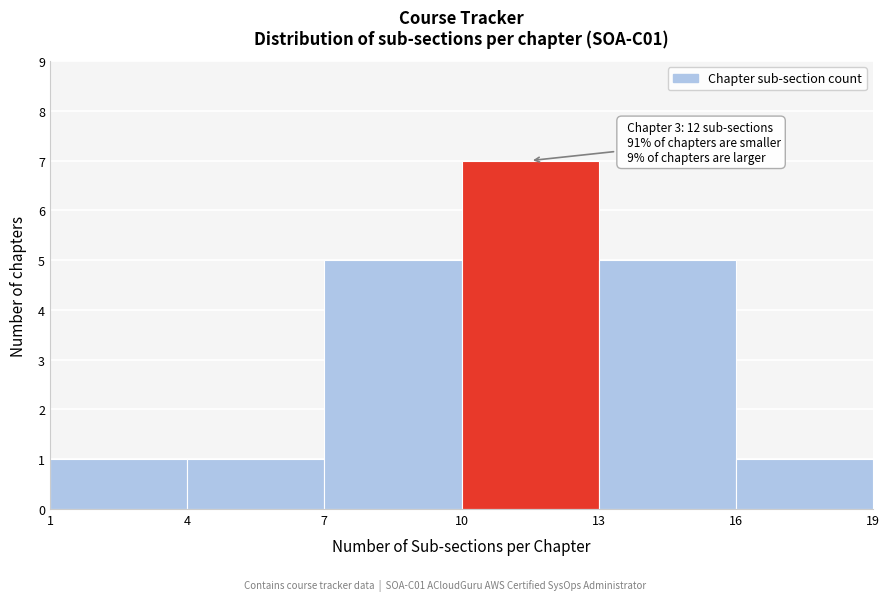

Which range on the x-axis has the tallest bar?

10 to 13